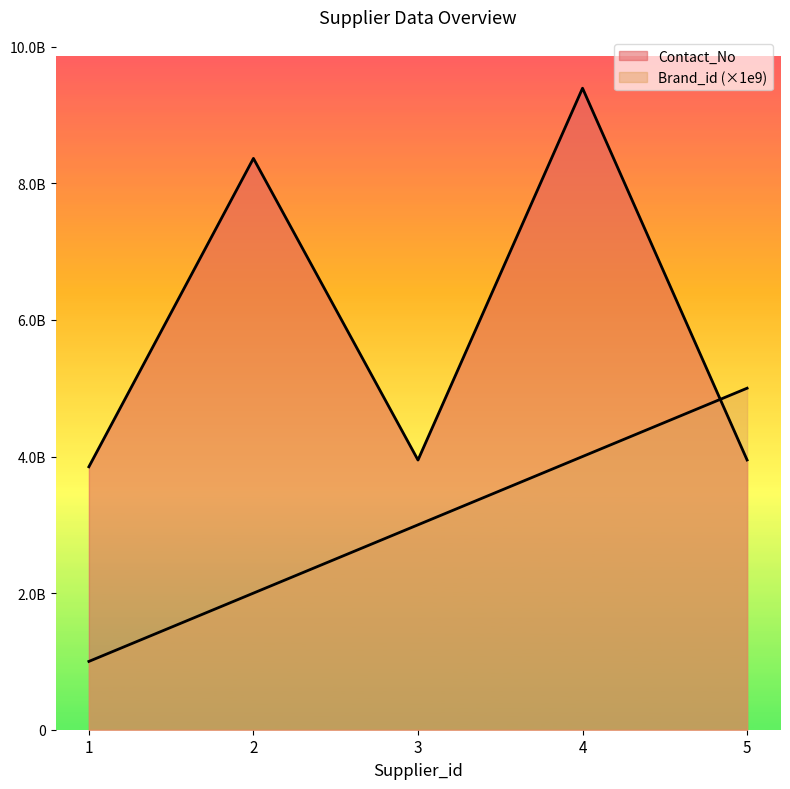

How many series are shown in this chart?

2